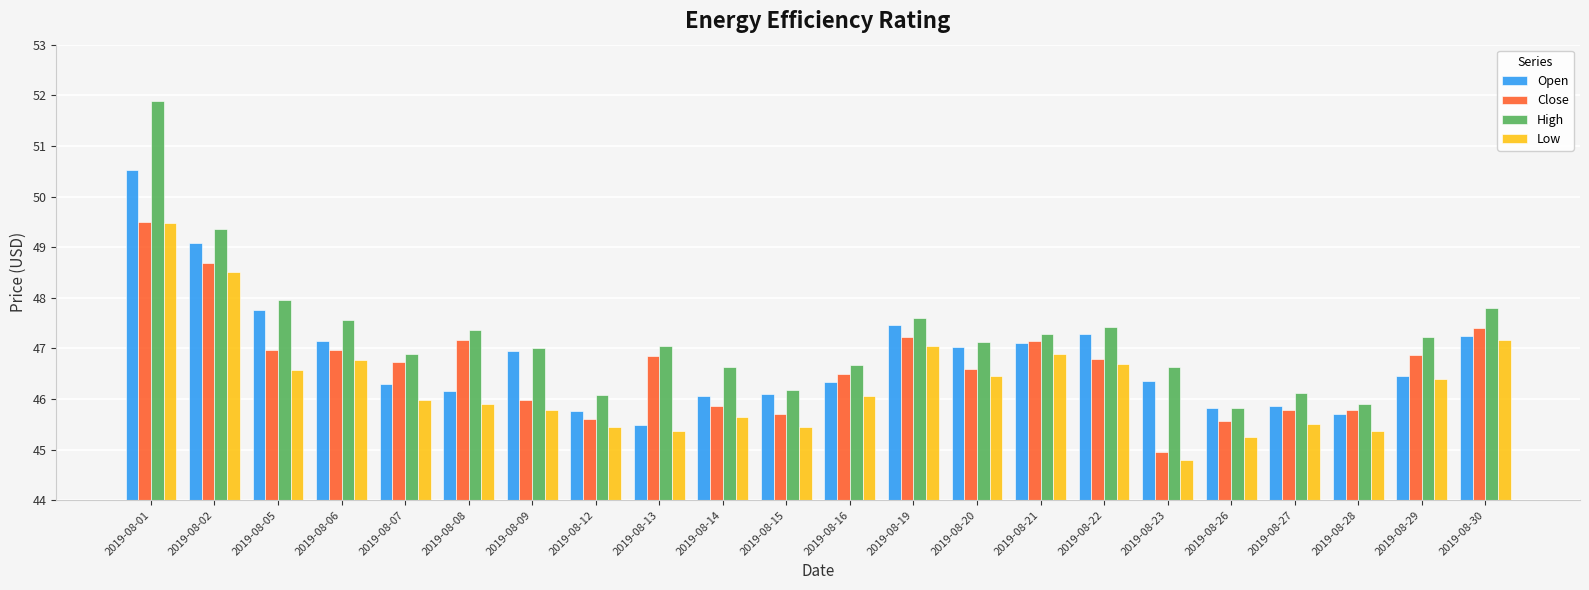

What is the difference between the maximum and second lowest values in the Close series?

3.9